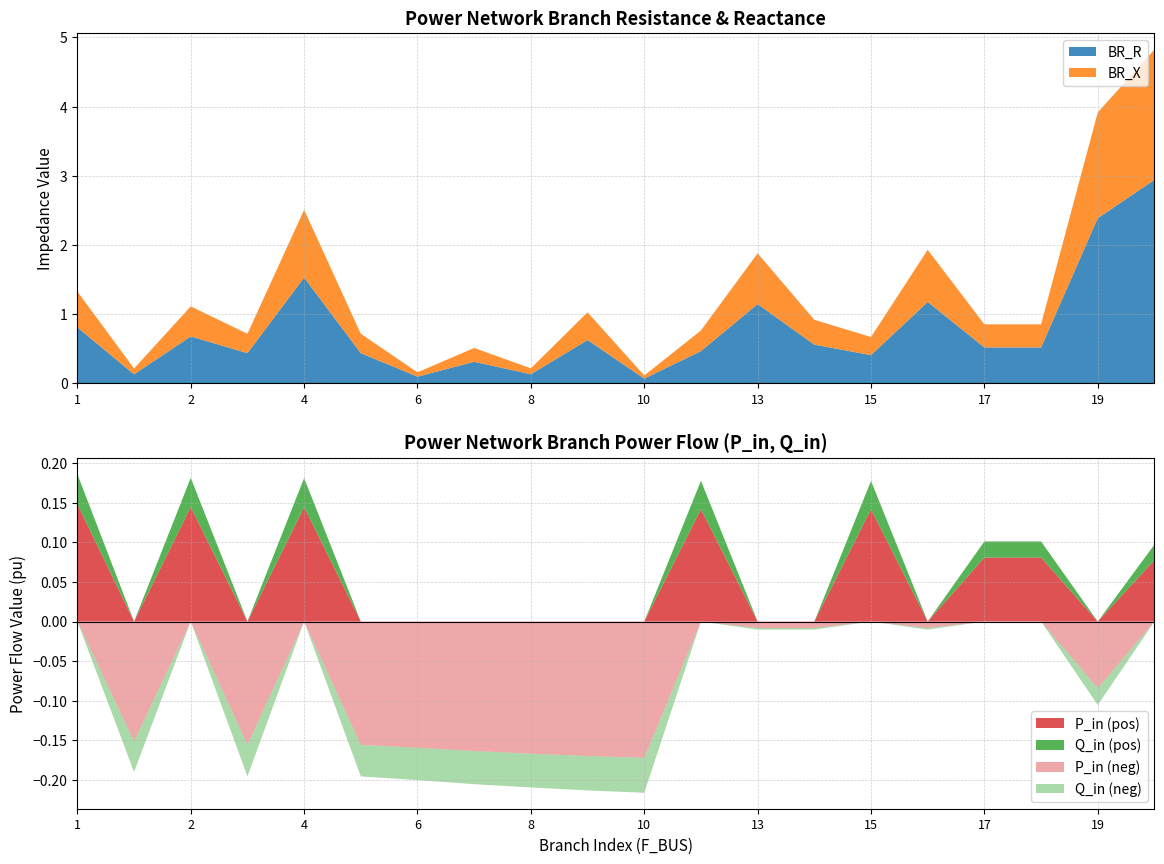

Reading left to right, what are all the values shown in this chart?

BR_R: 0.8	0.1	0.7	0.4	1.5	0.4	0.1	0.3	0.1	0.6	0.1	0.5	1.1	0.6	0.4	1.2	0.5	0.5	2.4	2.9
BR_X: 0.5	0.1	0.4	0.3	1.0	0.3	0.1	0.2	0.1	0.4	0.0	0.3	0.7	0.4	0.3	0.8	0.3	0.3	1.5	1.9
P_in: 0.1	-0.2	0.1	-0.2	0.1	-0.2	-0.2	-0.2	-0.2	-0.2	-0.2	0.1	-0.0	-0.0	0.1	-0.0	0.1	0.1	-0.1	0.1
Q_in: 0.0	-0.0	0.0	-0.0	0.0	-0.0	-0.0	-0.0	-0.0	-0.0	-0.0	0.0	-0.0	-0.0	0.0	-0.0	0.0	0.0	-0.0	0.0